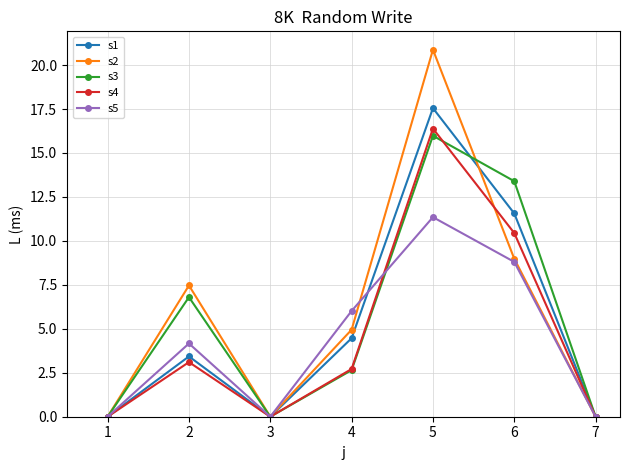

At which label is s5 closest to 5?

2